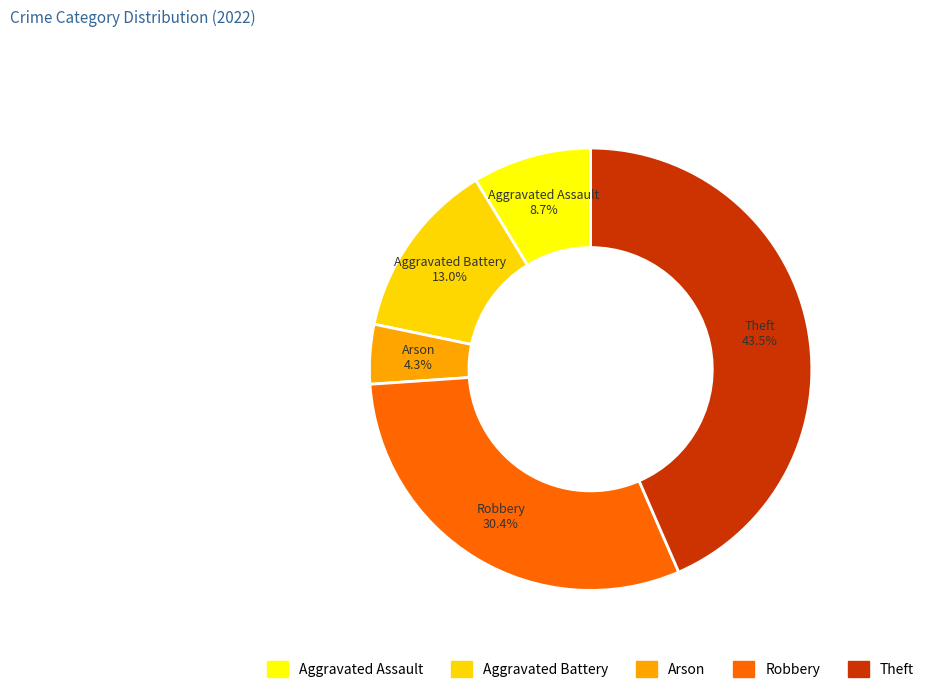

Which has a higher value, Aggravated Assault or Arson?

Aggravated Assault